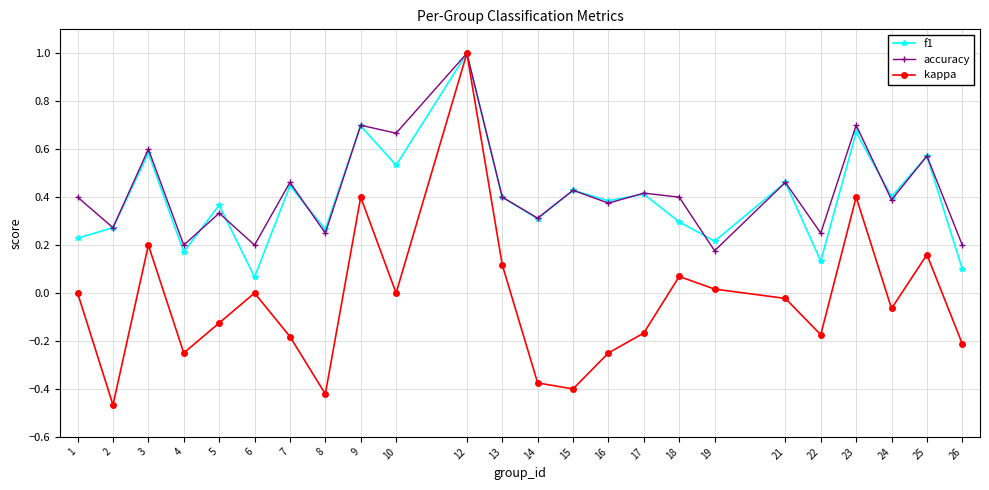

Which category has the lowest value in the kappa series?

2